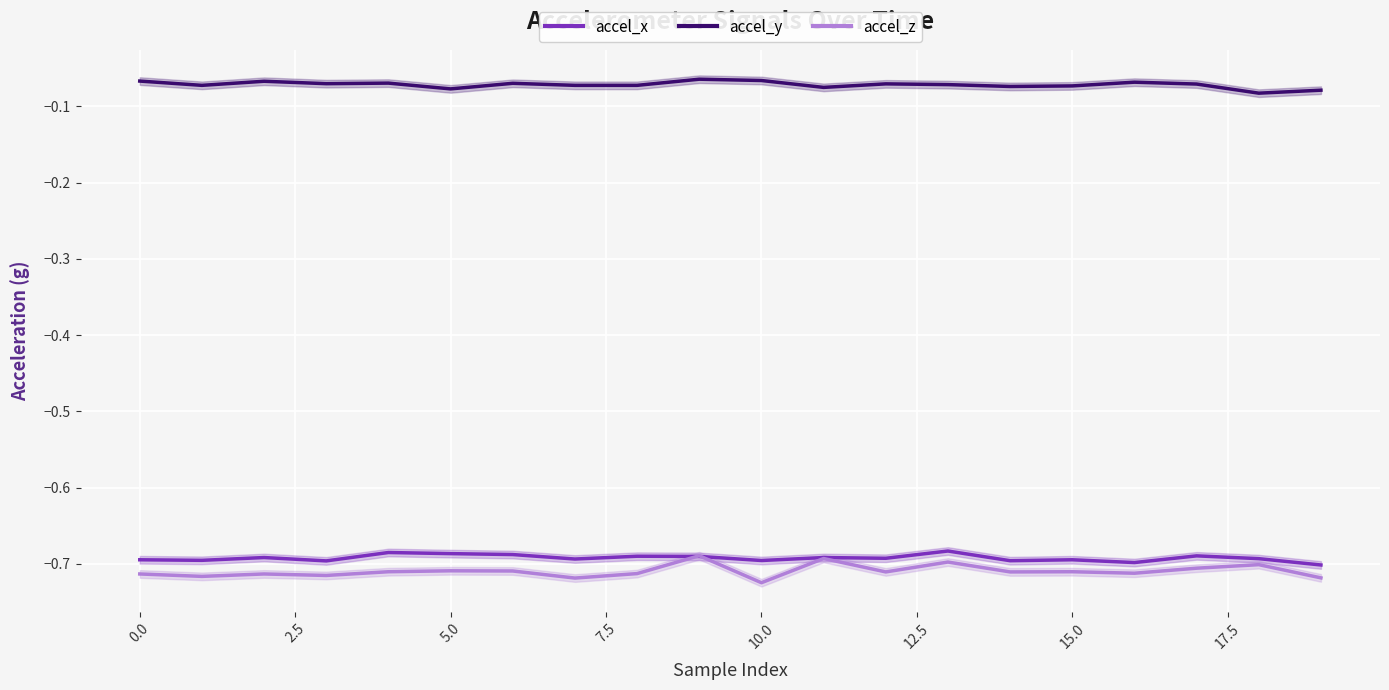

What is the average value of the accel_z series?

-0.7